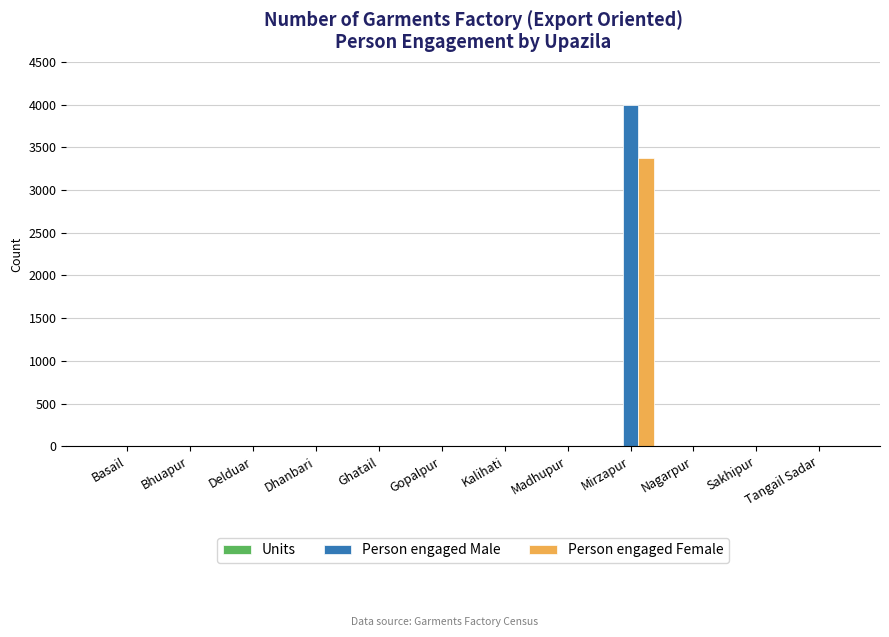

The value of Person engaged Male at Bhuapur is 0. True or false?

True